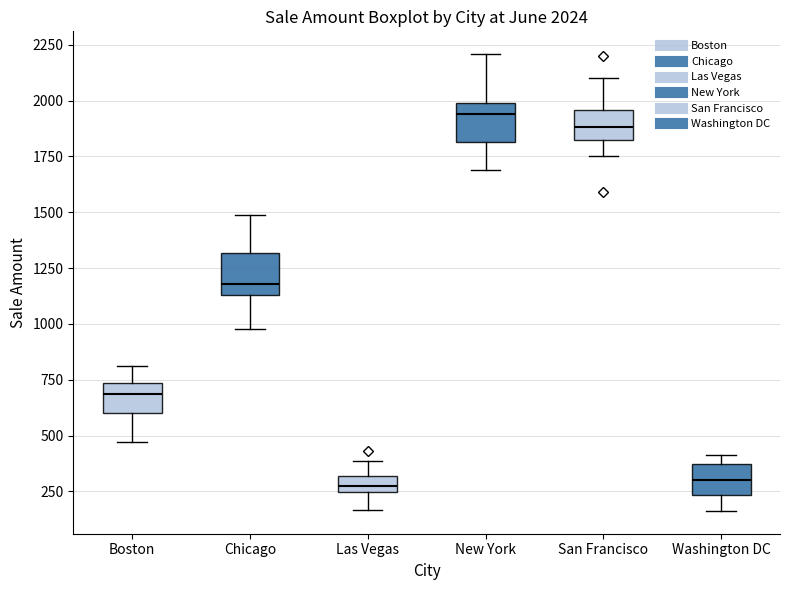

Which box has the highest median line?

New York